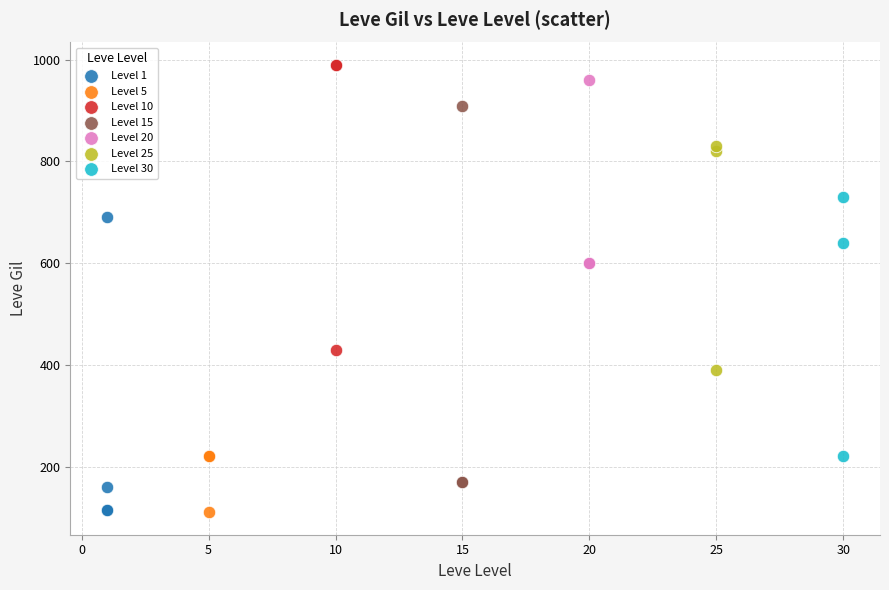

Which series has the largest Y range (max minus min)?

Level 15